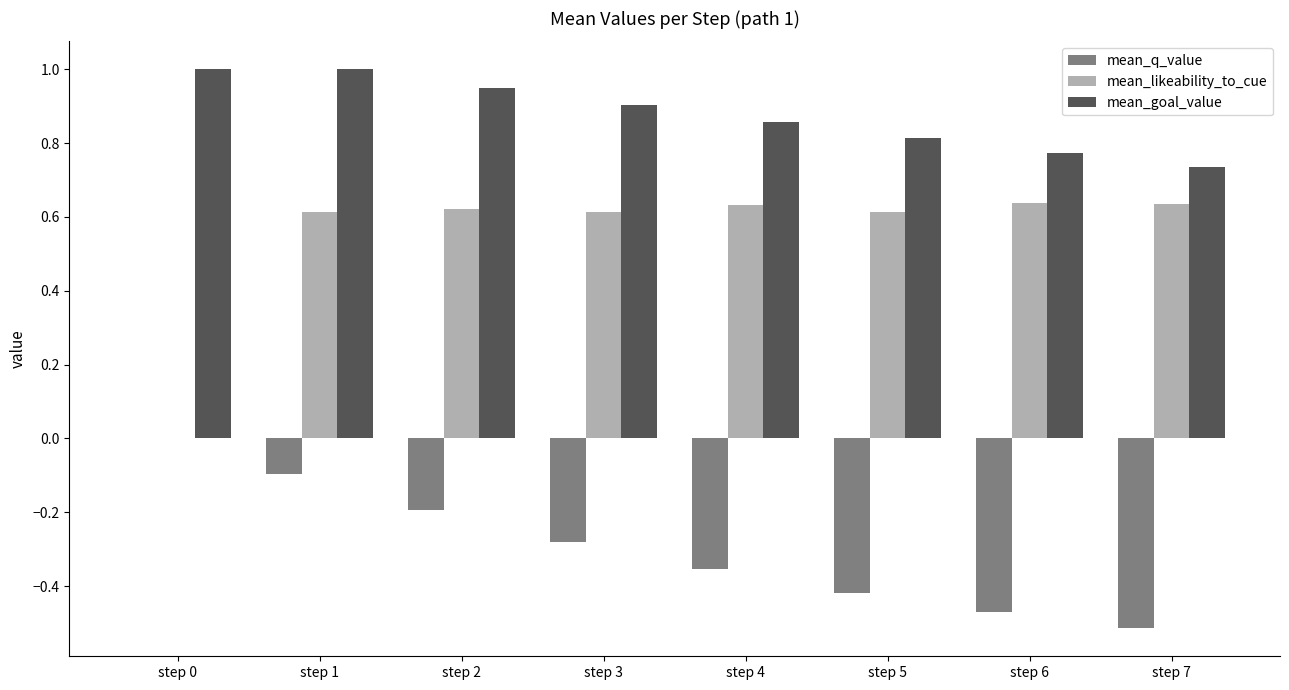

What is the greatest value displayed?

1.0